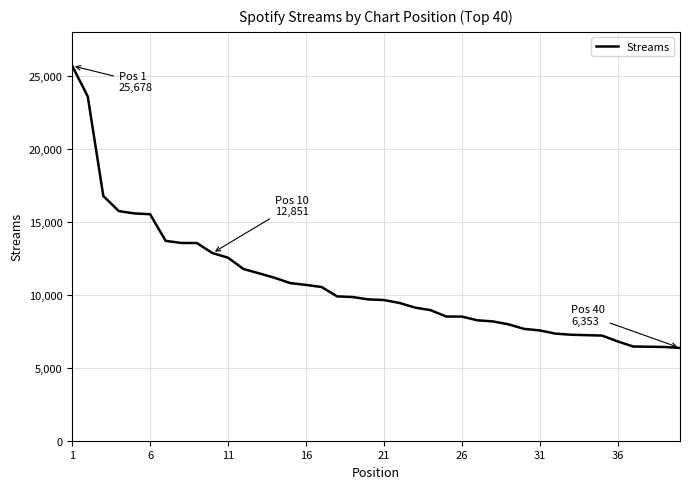

What is the difference between the maximum and minimum values?

19325